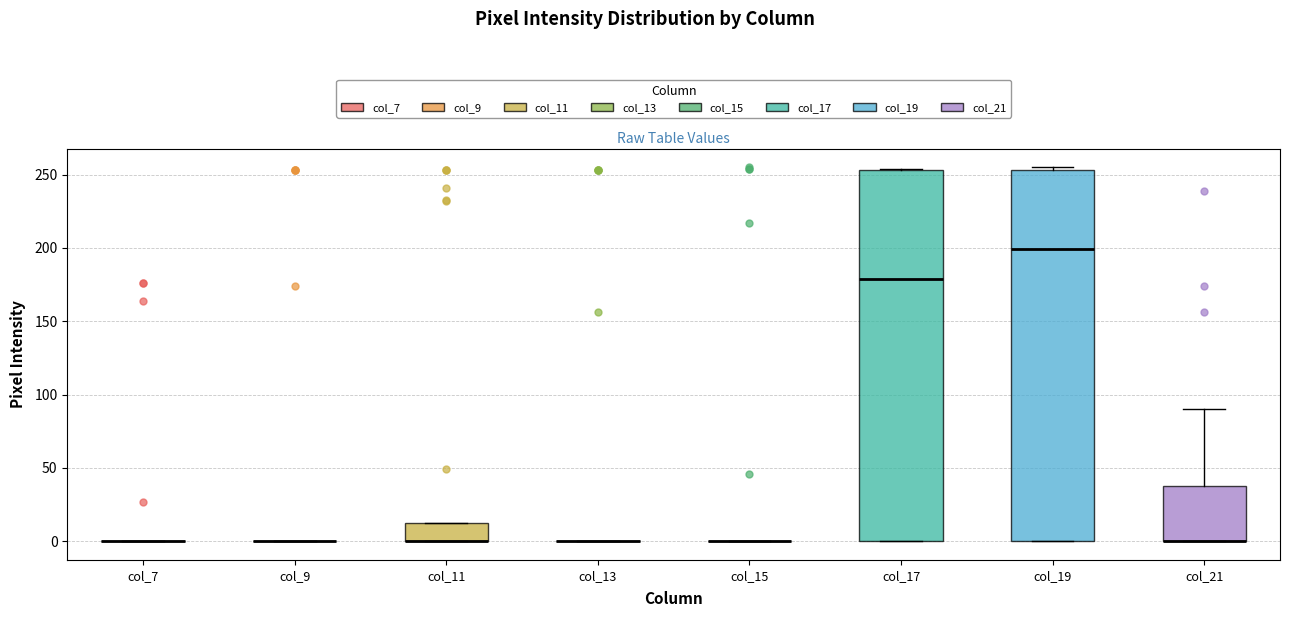

Reading left to right, transcribe this box plot: for each box, give where its median line is, the range the box spans, and where its two whiskers end, as read against the y-axis. The values are not printed on the chart, so give them approximately, as read against the axis.

col_7: box collapsed to a line at 0, whiskers 0 to 0
col_9: box collapsed to a line at 0, whiskers 0 to 0
col_11: median 0 (drawn on the box's lower edge), box 0 to 10, whiskers 0 to 10
col_13: box collapsed to a line at 0, whiskers 0 to 0
col_15: box collapsed to a line at 0, whiskers 0 to 0
col_17: median 180, box 0 to 255, whiskers 0 to 255
col_19: median 200, box 0 to 255, whiskers 0 to 255 (just above the box's upper edge)
col_21: median 0 (drawn on the box's lower edge), box 0 to 40, whiskers 0 to 90